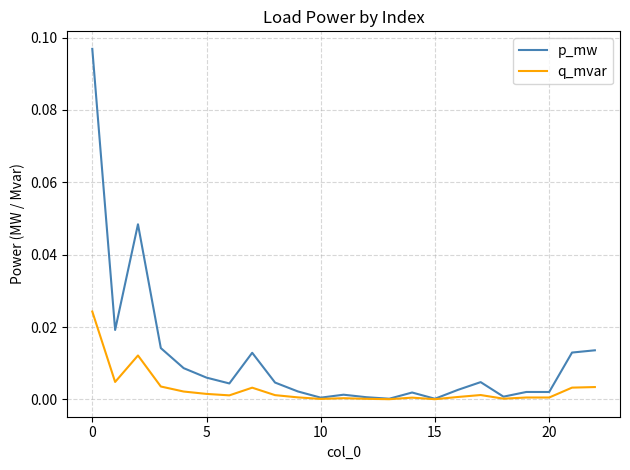

List the series in order of their peak value, highest first.

p_mw, q_mvar